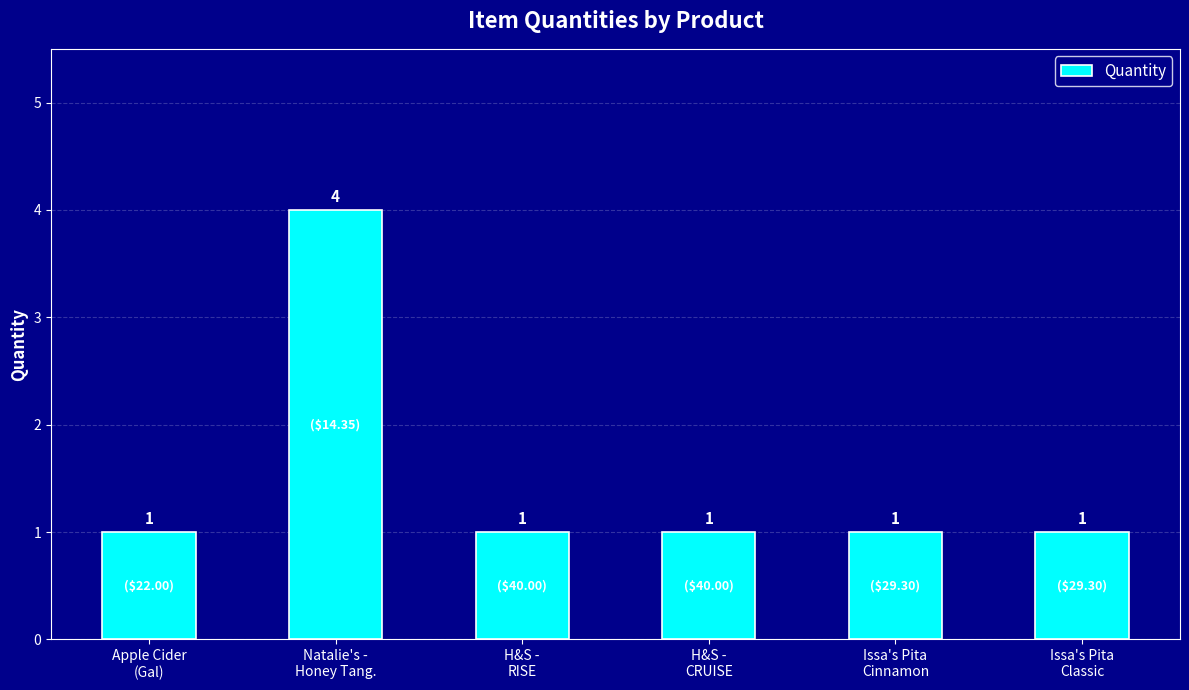

What is the maximum value shown in the chart?

4